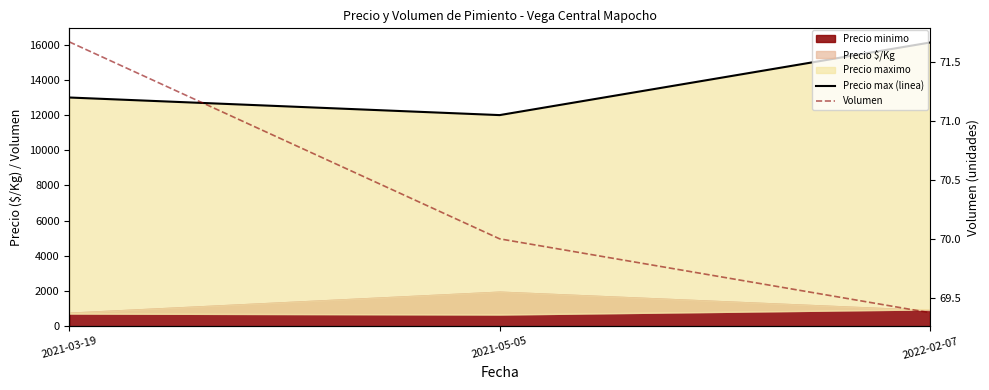

Which category has the highest value across all series?

2022-02-07